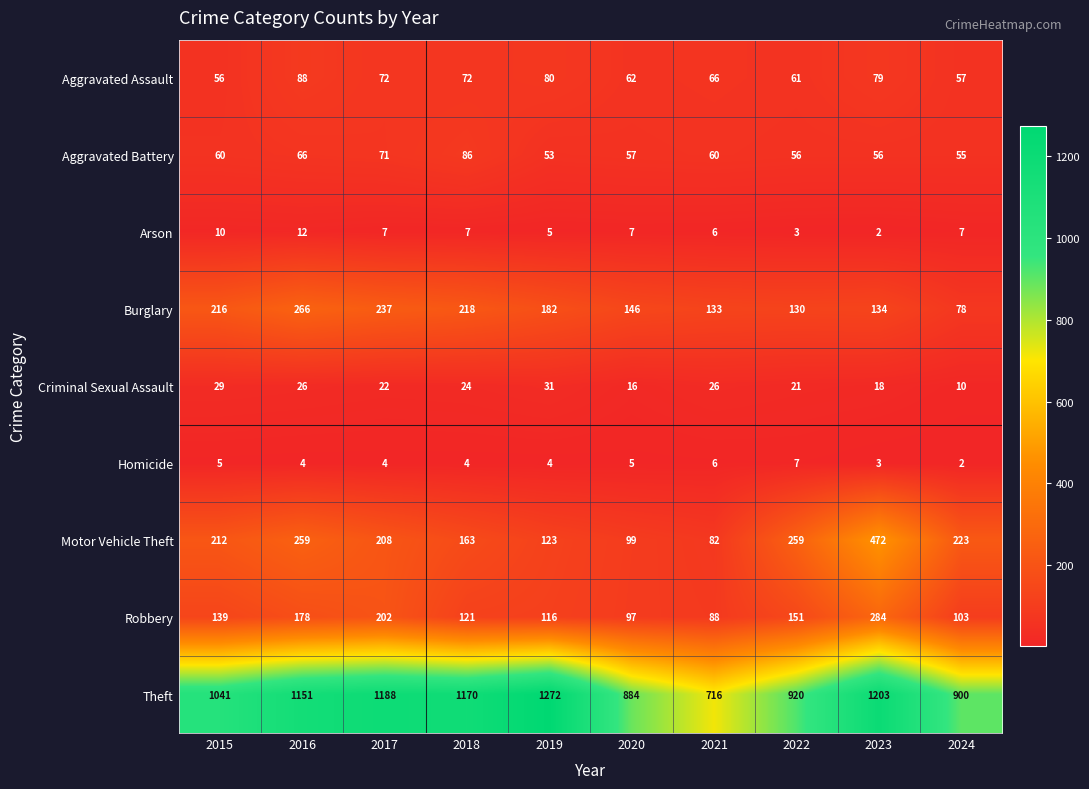

What is the greatest value displayed?

1272